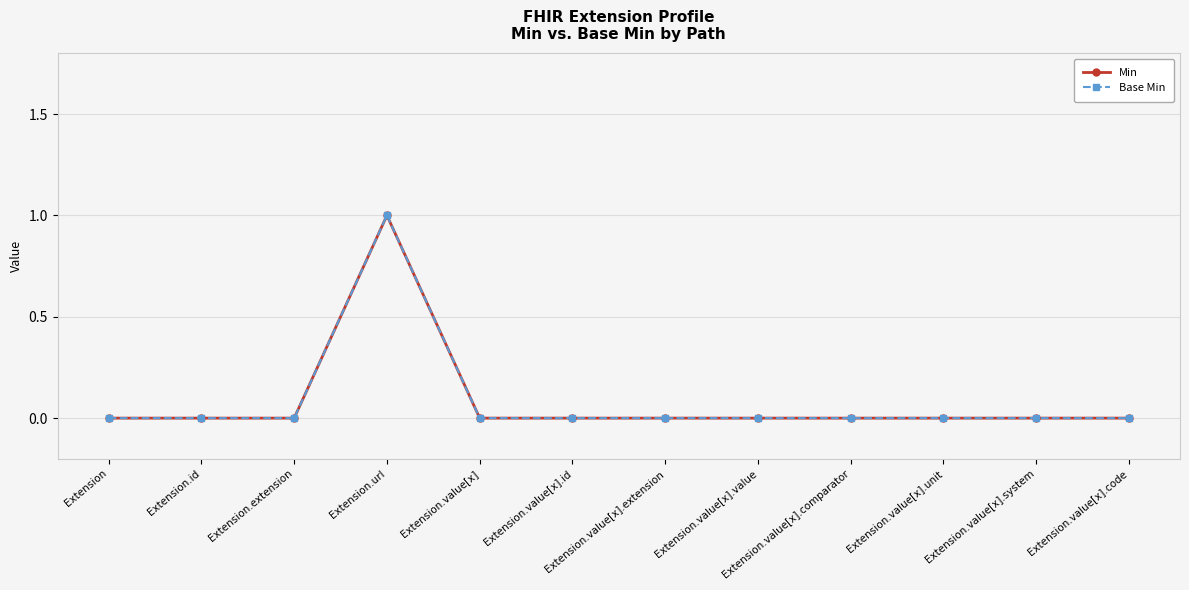

True or false: Base Min and Min intersect in this chart.

False